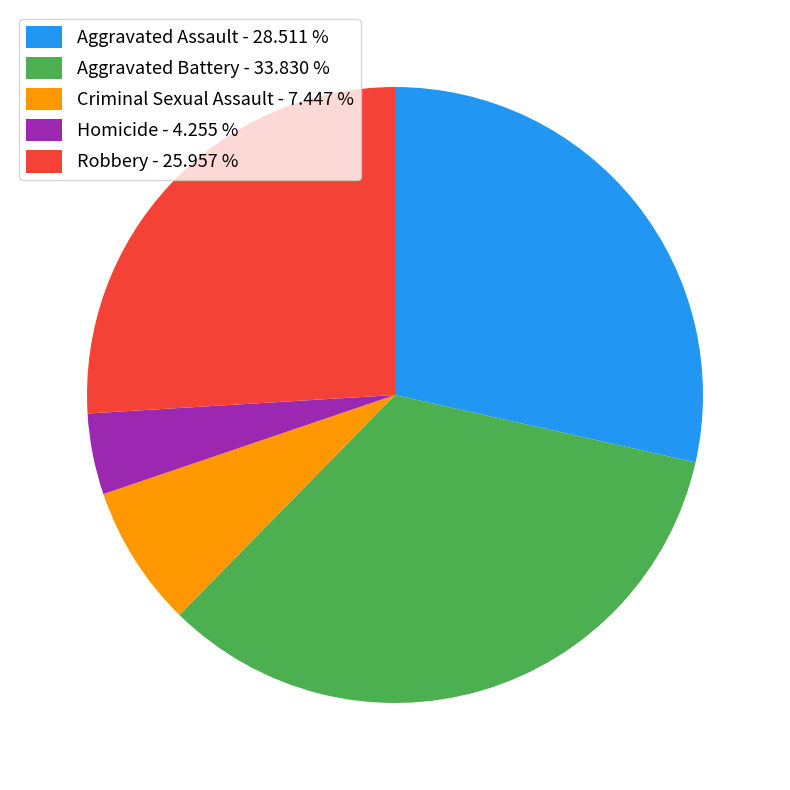

Does Aggravated Assault represent more than half of the total?

No